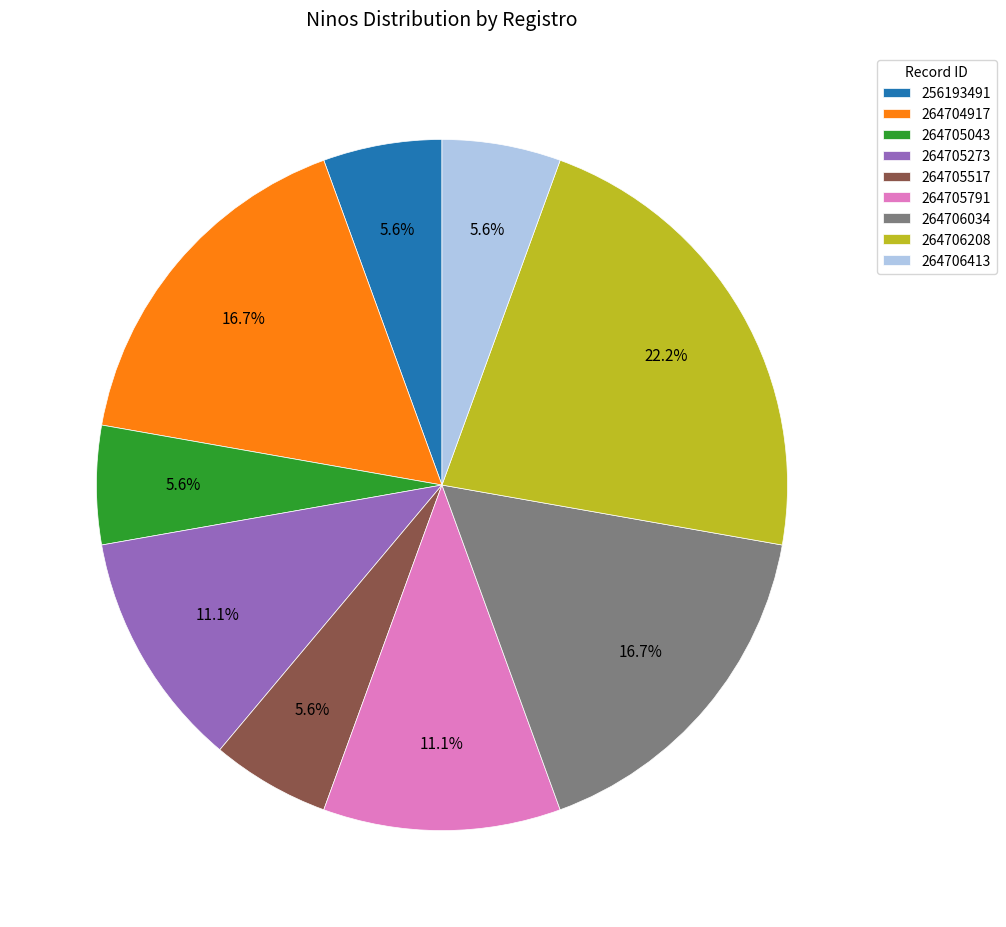

Is the sum of 264706034 and 264705043 greater than half?

No